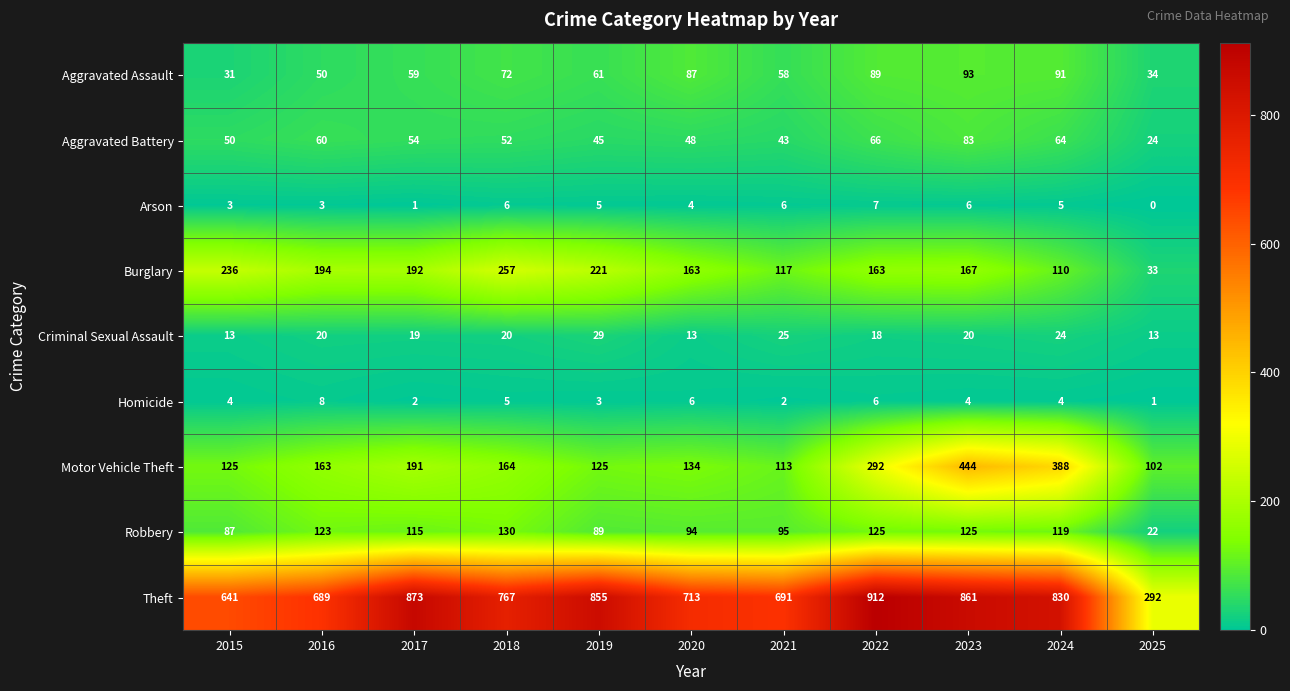

What is the approximate value of Aggravated Battery at 2023, to the nearest 10?

80